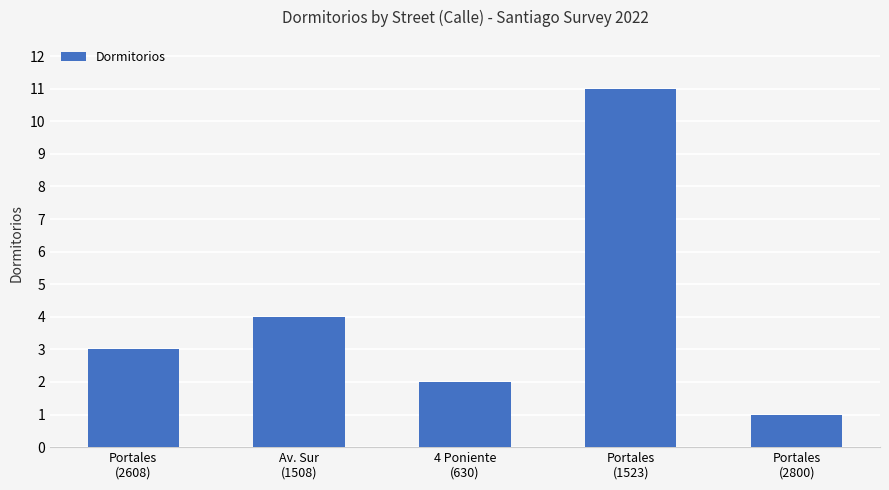

How many data points are less than 3?

2